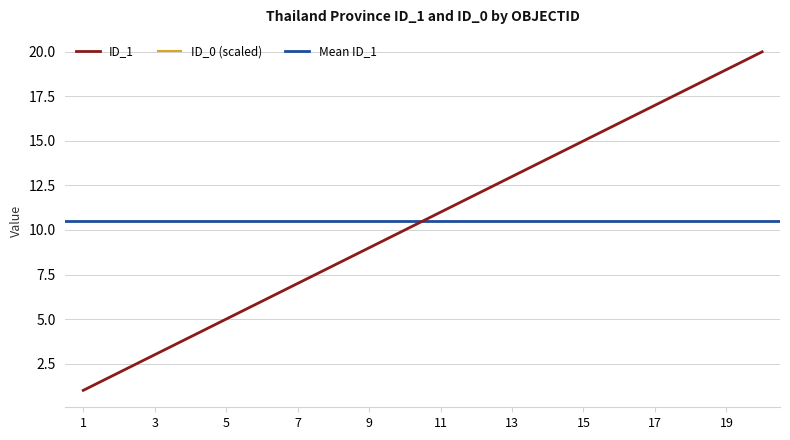

Which label corresponds to the largest value in the chart?

20